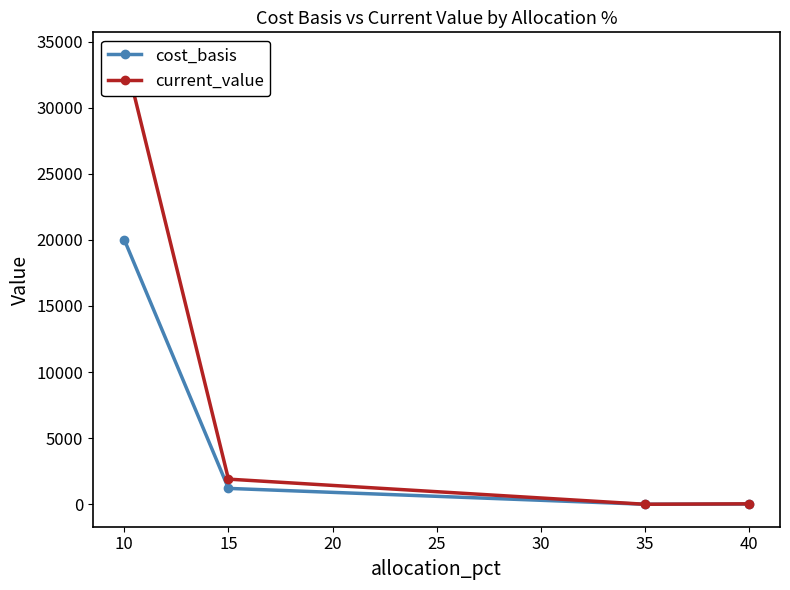

Is this an area chart (filled region under the line)?

No